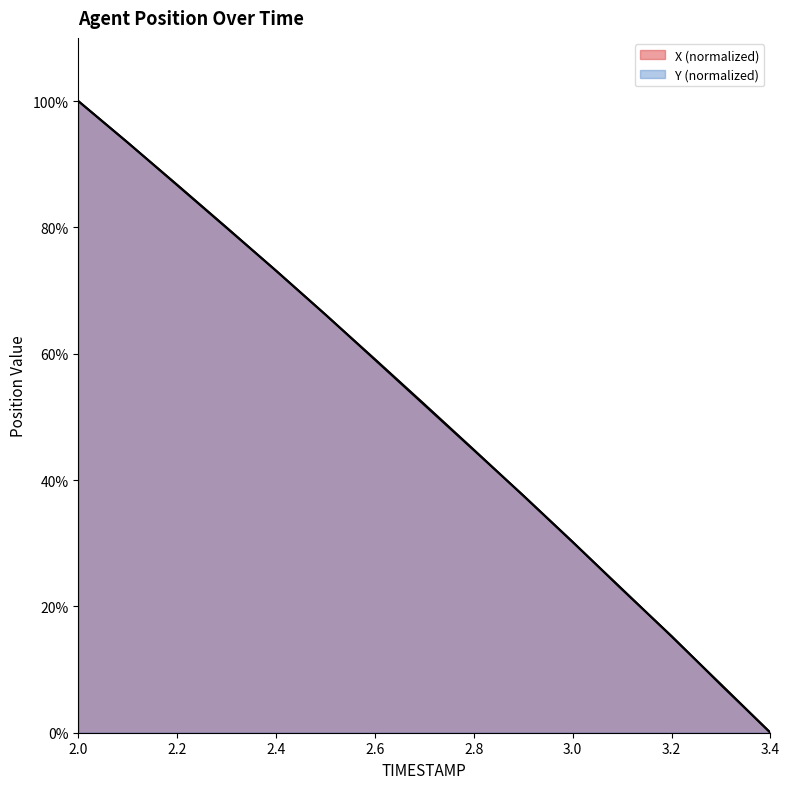

Count the number of categories in the chart.

15